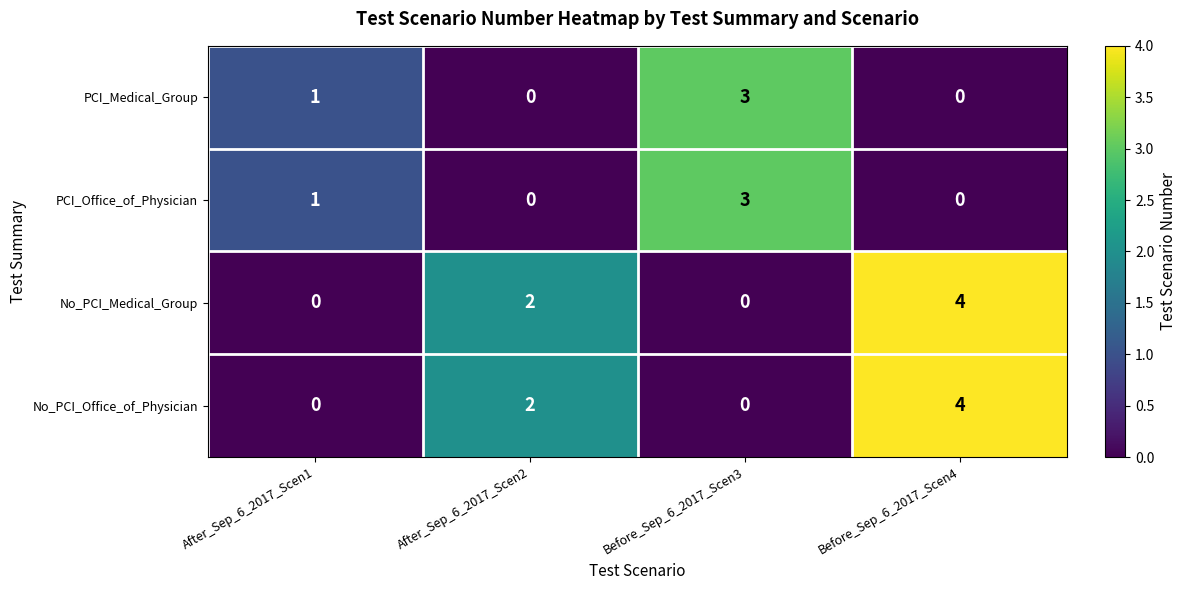

Where is PCI_Office_of_Physician nearest to the value 1?

After_Sep_6_2017_Scen1